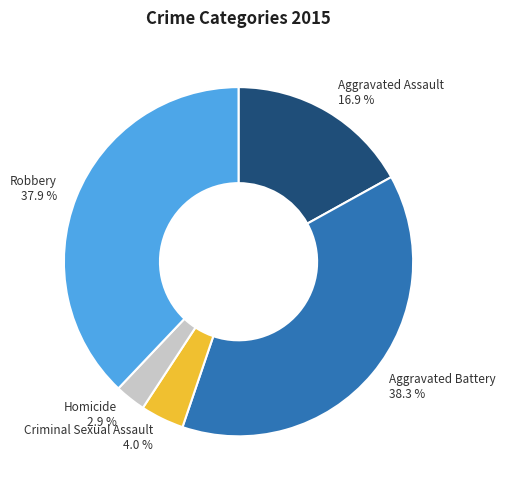

Is there any slice that represents more than half of the pie?

No